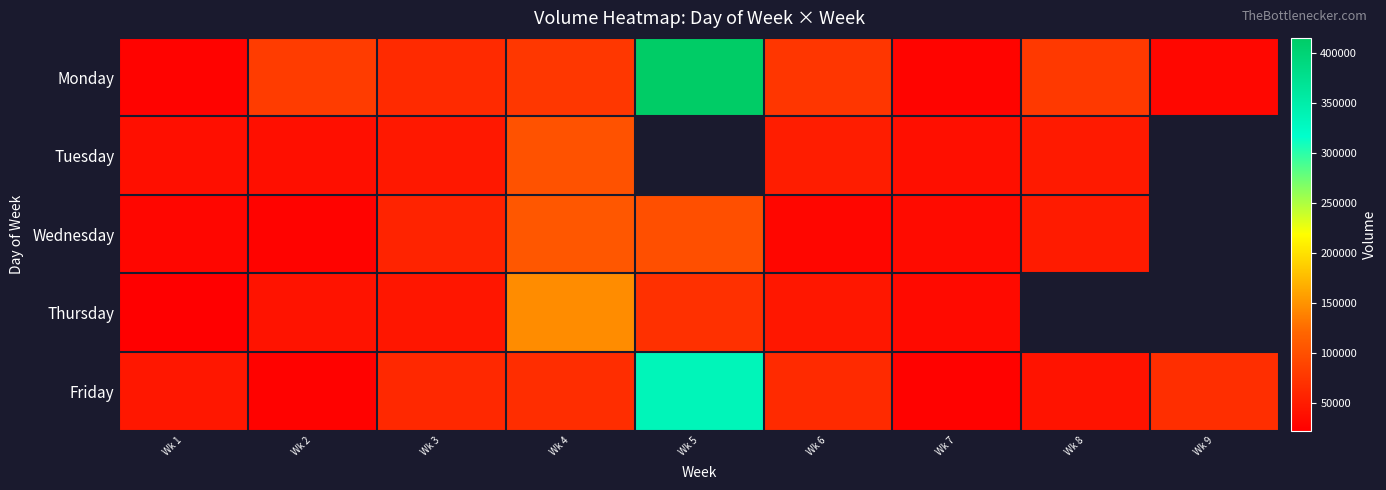

Rank the series by their maximum value, from highest to lowest.

Monday, Friday, Thursday, Wednesday, Tuesday